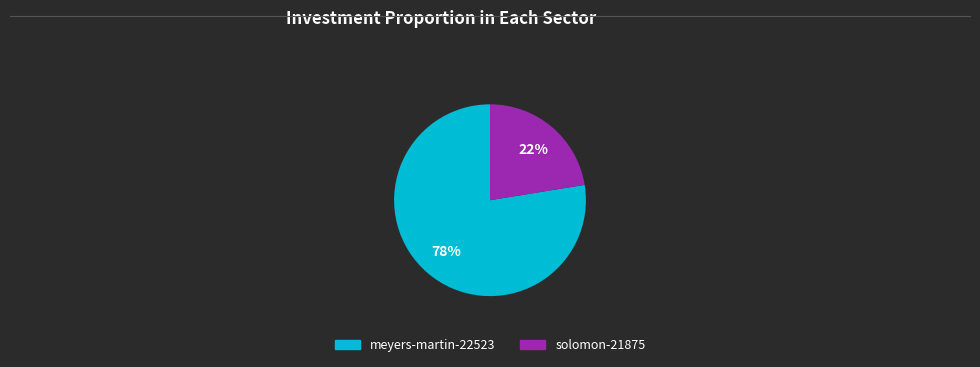

Rank the categories by value from lowest to highest.

solomon-21875, meyers-martin-22523